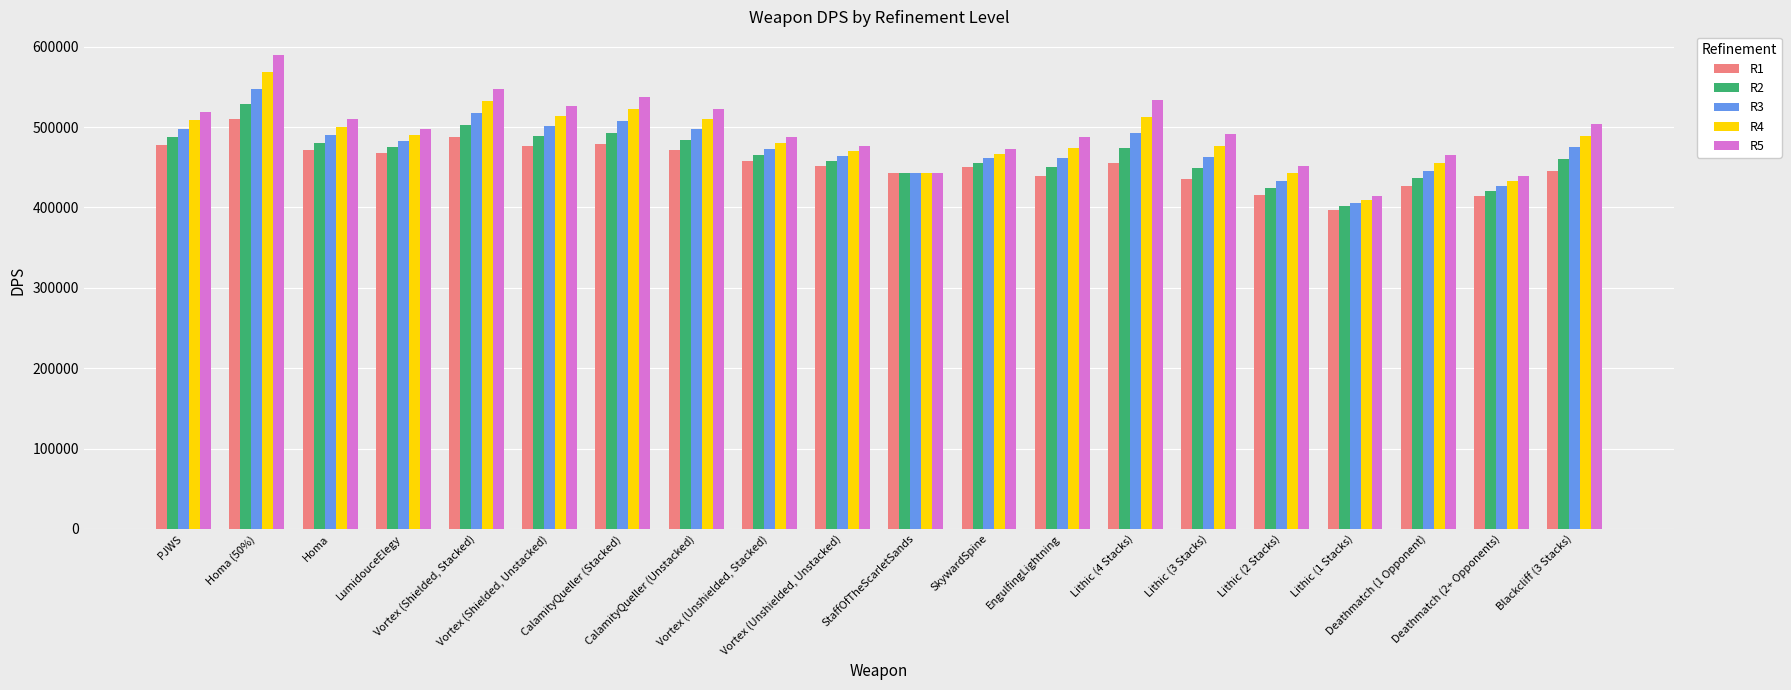

Is it true that R2 equals 528654.7 at Homa (50%)?

True